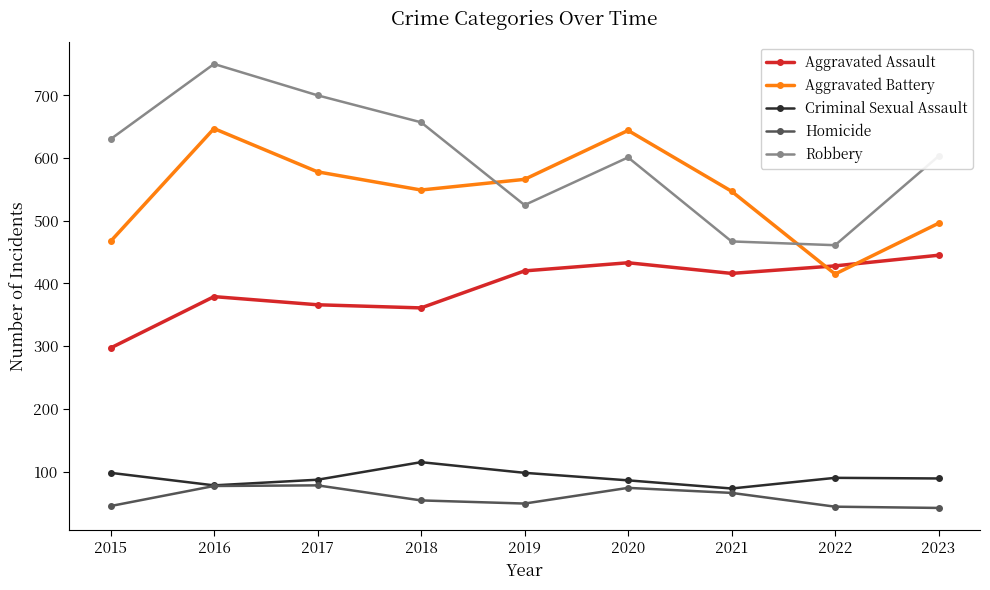

What is the difference between the highest and lowest values at 2017?

622